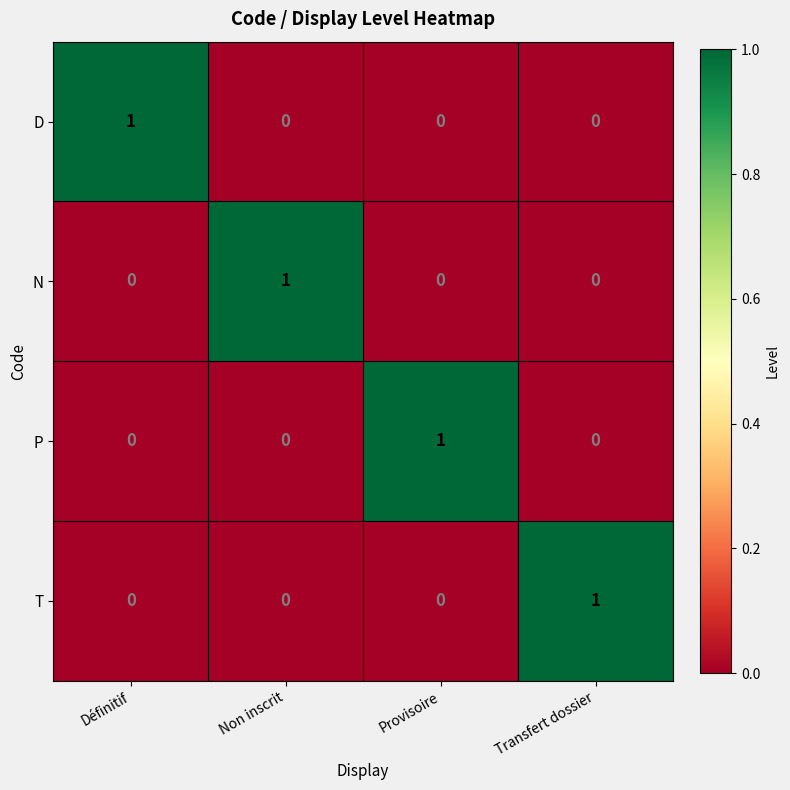

Reading right to left, extract all data points from this chart.

D: Transfert dossier=0	Provisoire=0	Non inscrit=0	Définitif=1
N: Transfert dossier=0	Provisoire=0	Non inscrit=1	Définitif=0
P: Transfert dossier=0	Provisoire=1	Non inscrit=0	Définitif=0
T: Transfert dossier=1	Provisoire=0	Non inscrit=0	Définitif=0